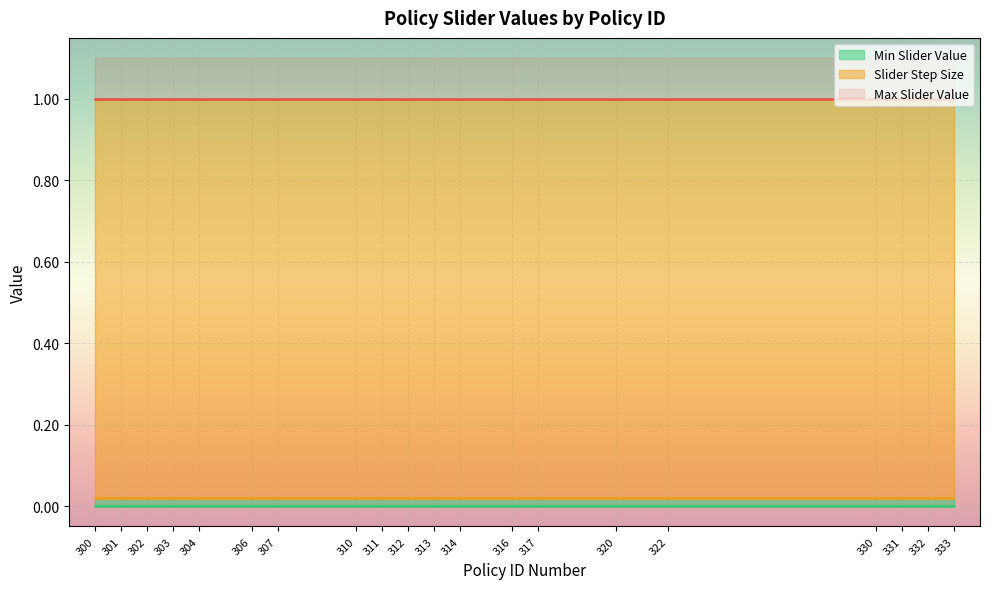

The Max Slider Value series shows 0.7 at 312. True or false?

False